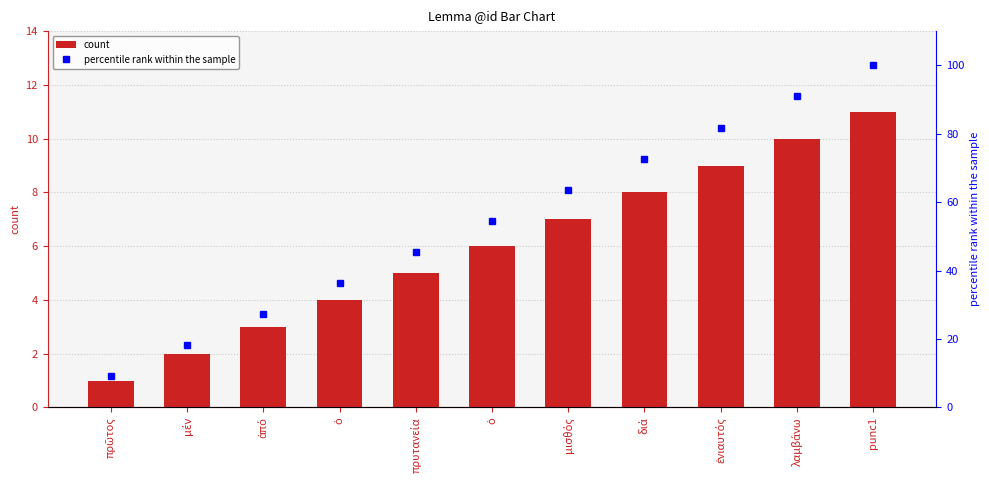

What is the difference between the maximum and minimum values in the count series?

10